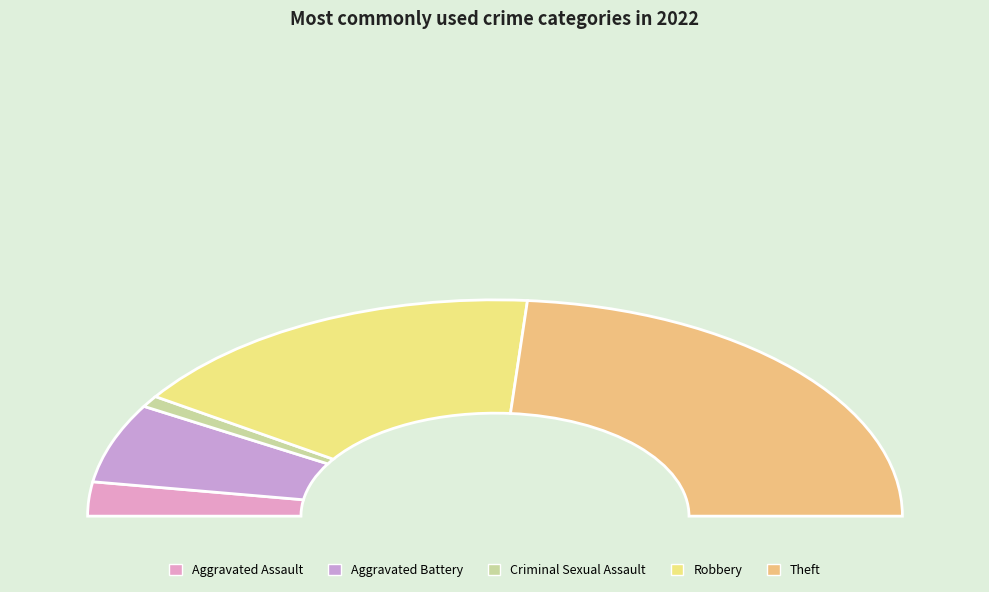

What is the change in value from Aggravated Assault to Robbery?

+17